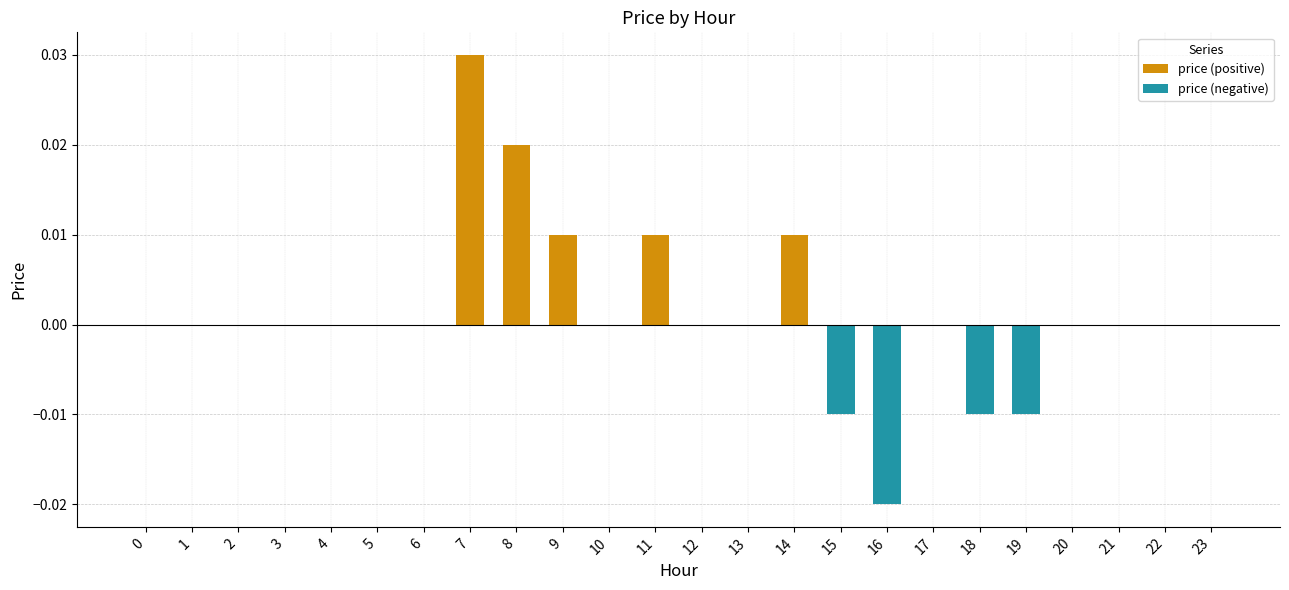

Which label corresponds to the largest value in the chart?

7